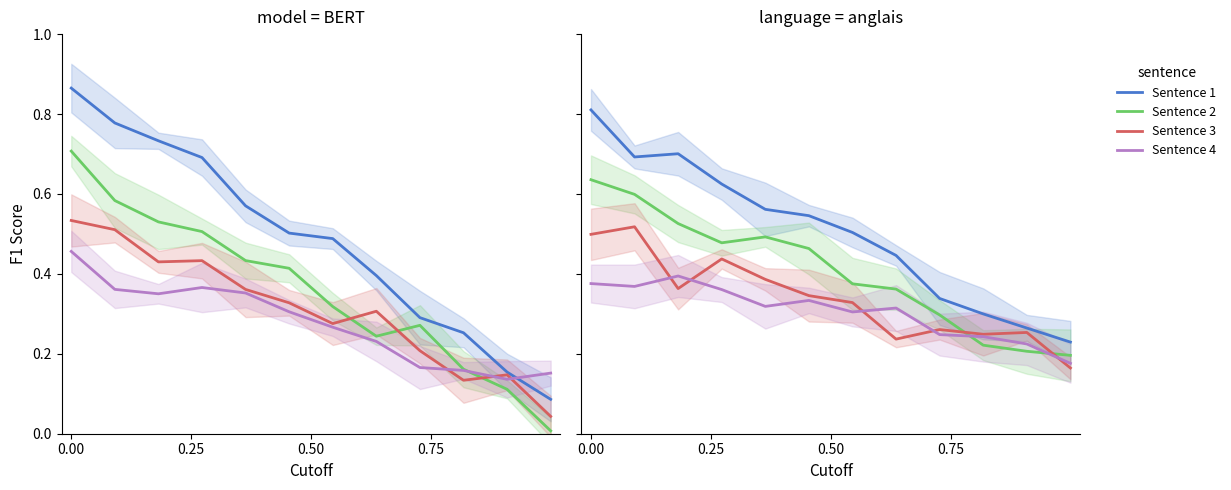

In Sentence 3, how many points are higher than both neighbors (excluding endpoints)?

4